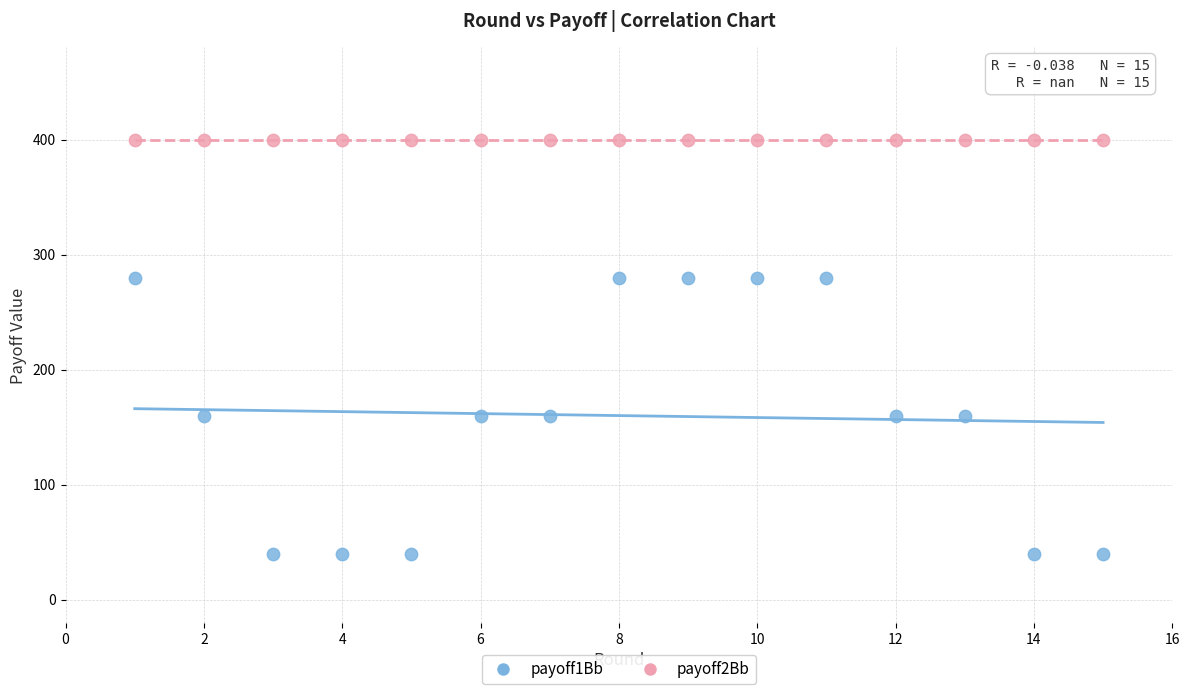

Which series contains the lowest Y value?

payoff1Bb